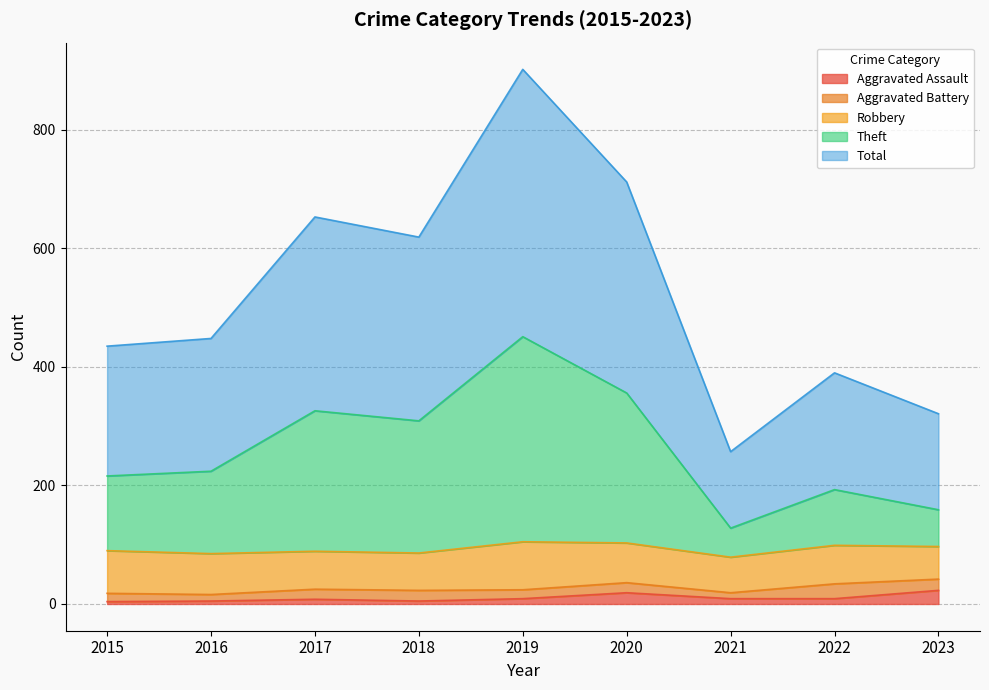

Which series has the widest spread of values?

Total